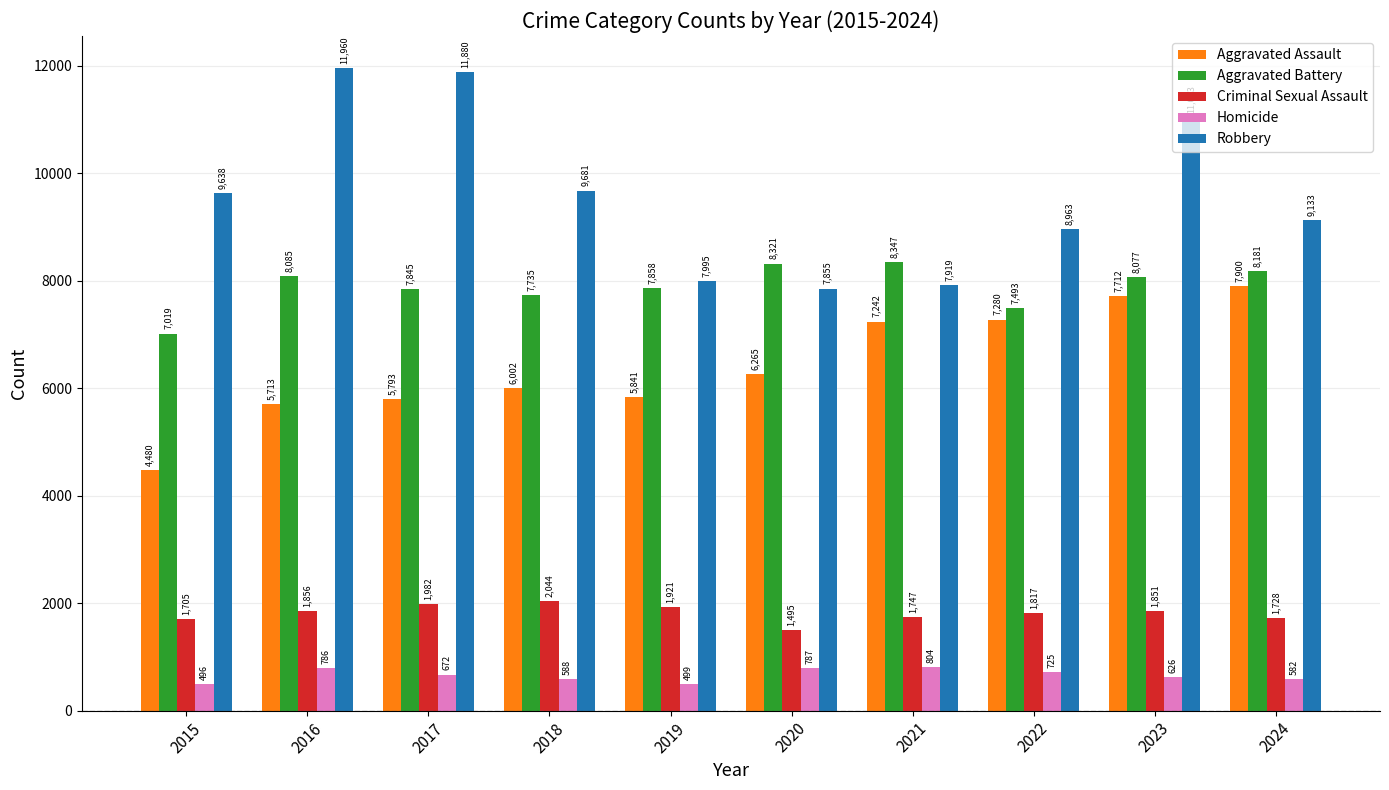

Reading right to left, what are all the values shown in this chart?

Aggravated Assault: 7900	7712	7280	7242	6265	5841	6002	5793	5713	4480
Aggravated Battery: 8181	8077	7493	8347	8321	7858	7735	7845	8085	7019
Criminal Sexual Assault: 1728	1851	1817	1747	1495	1921	2044	1982	1856	1705
Homicide: 582	626	725	804	787	499	588	672	786	496
Robbery: 9133	11053	8963	7919	7855	7995	9681	11880	11960	9638